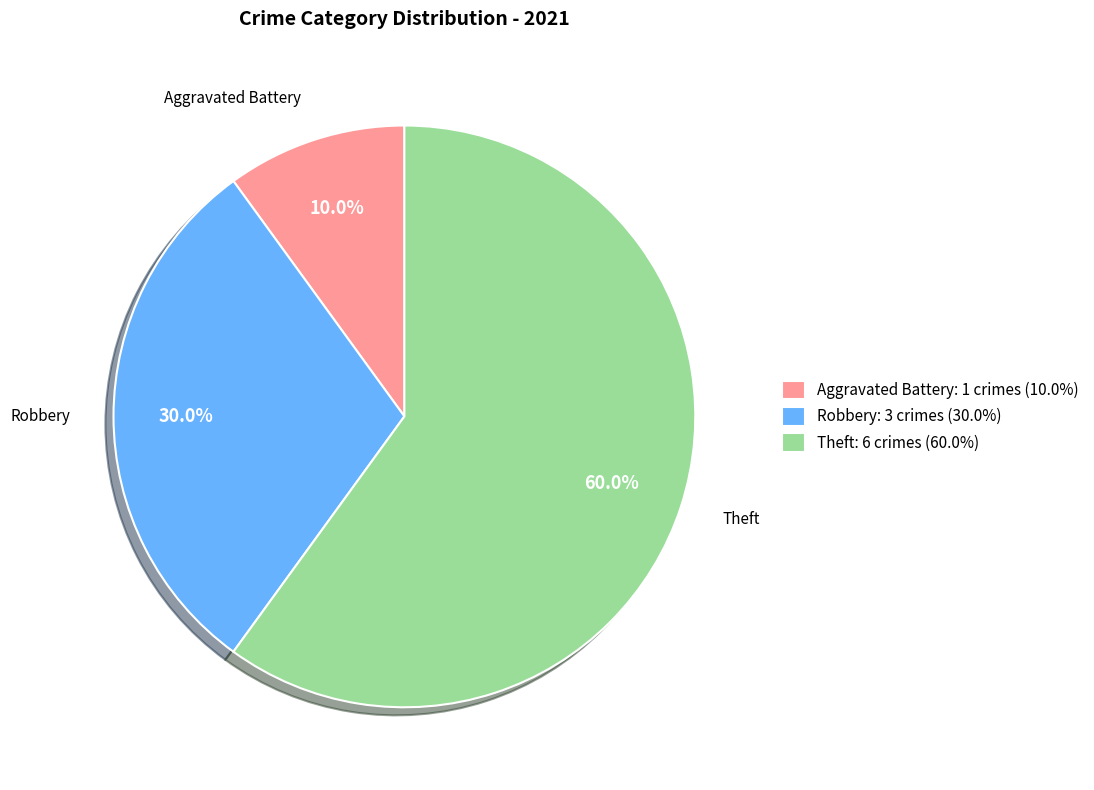

Which category has the smallest portion of the pie?

Aggravated Battery: 1 crimes (10.0%)